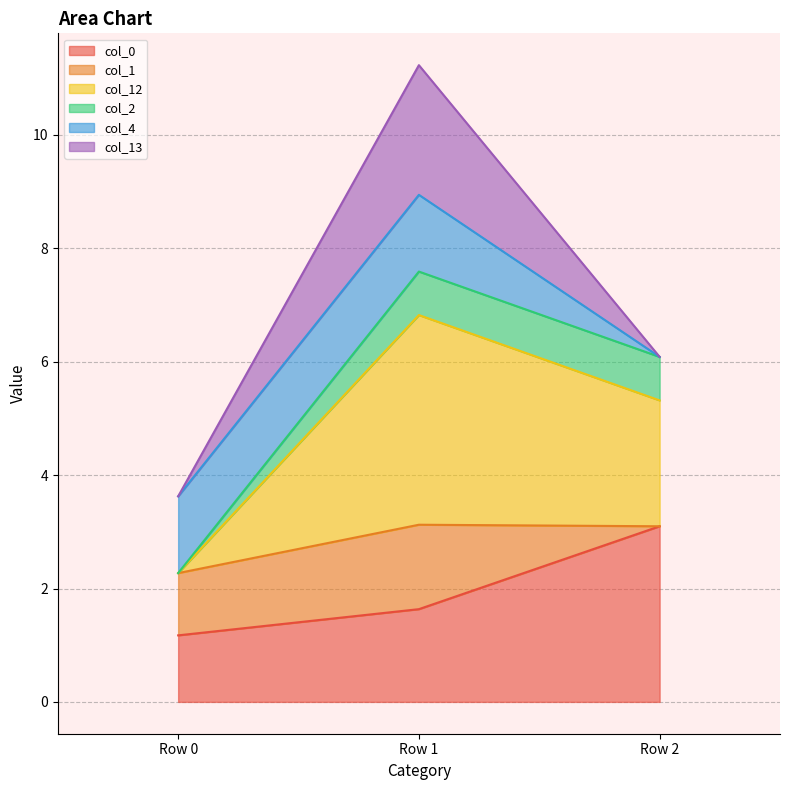

Which has a higher value, Row 1 or Row 2?

Row 2